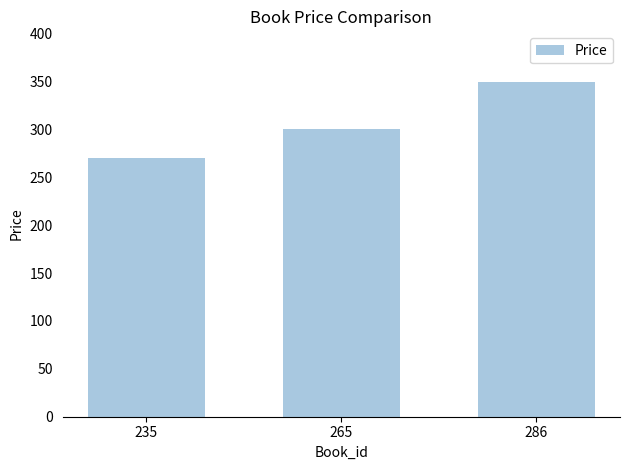

Which label corresponds to the largest value in the chart?

286